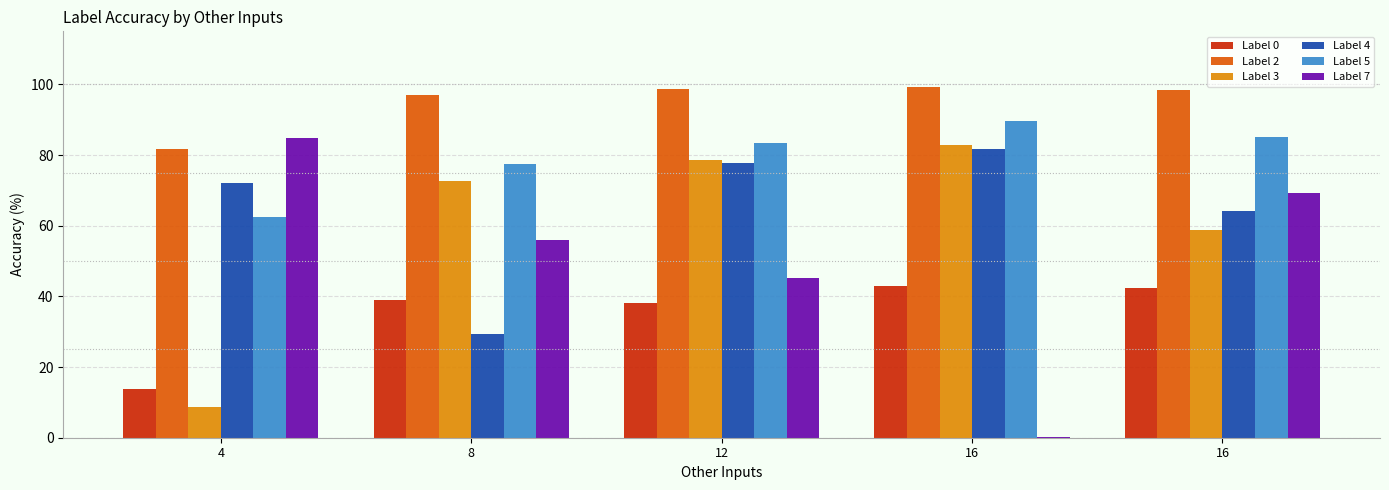

What are all the series names shown in the legend?

Label 0, Label 2, Label 3, Label 4, Label 5, Label 7